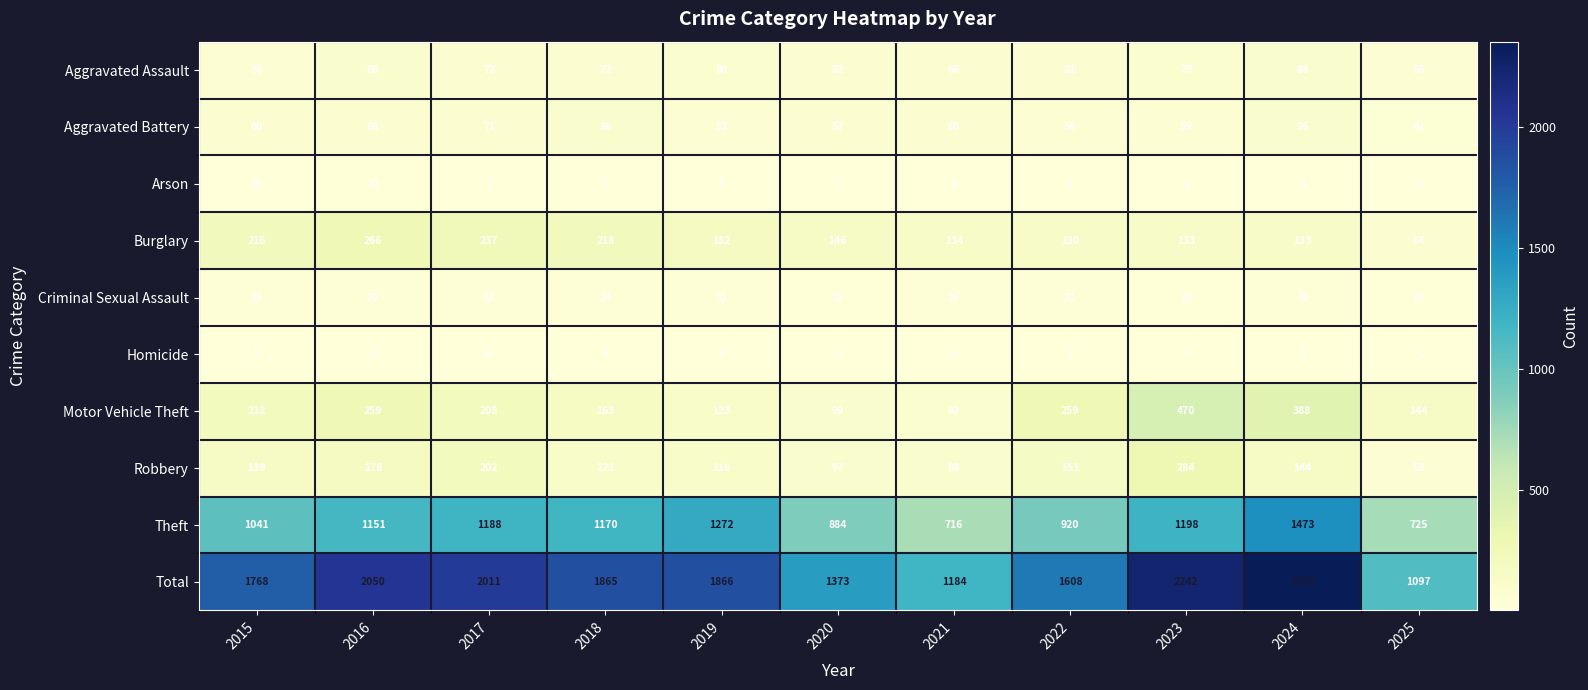

What is the approximate value of Aggravated Assault at 2018?

72